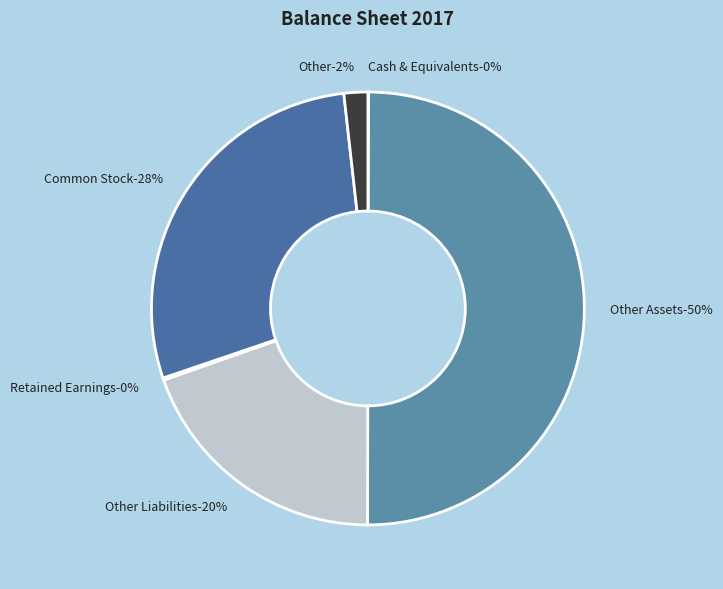

Count the number of slices in the pie.

6